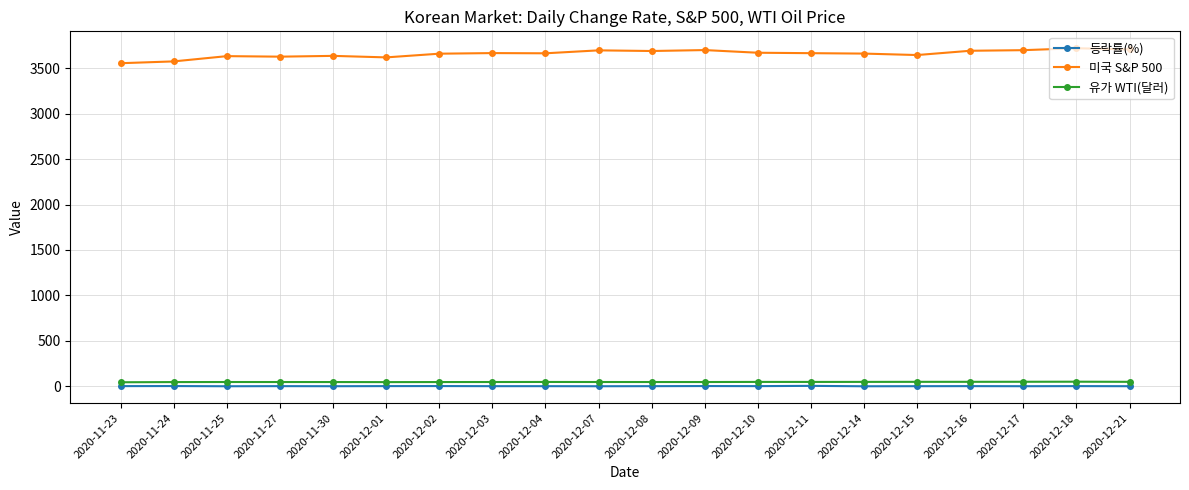

What is the difference between the 미국 S&P 500 values at 2020-11-27 and 2020-12-16?

65.0